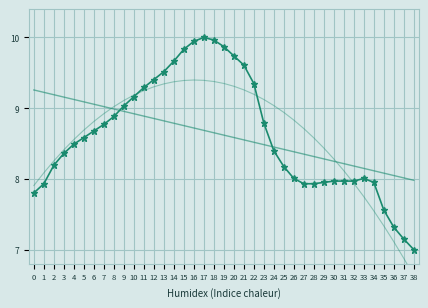

What is the spread (max minus min) of values at 28?

0.6